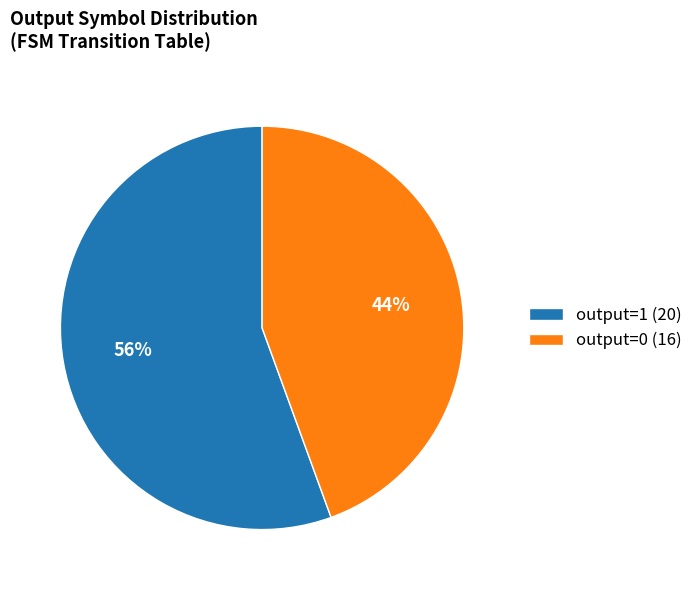

Count the number of slices in the pie.

2